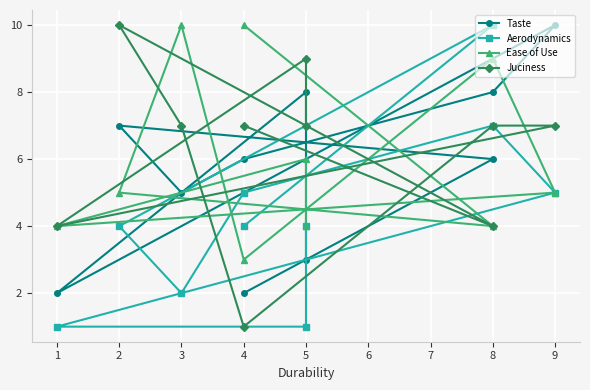

Rank the categories by Ease of Use value from lowest to highest.

4, 5, 1, 8, 9, 2, 5, 8, 3, 4